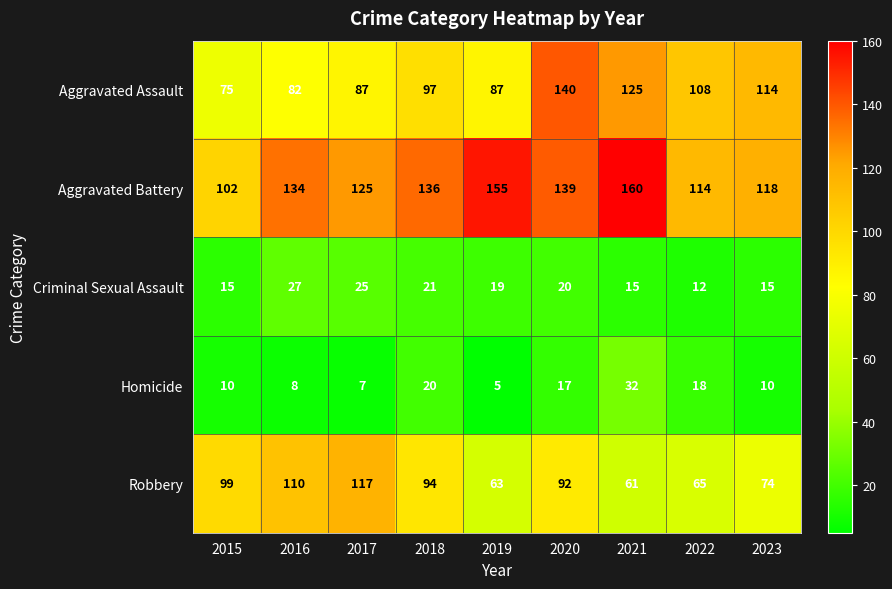

How many distinct data groups are displayed?

5